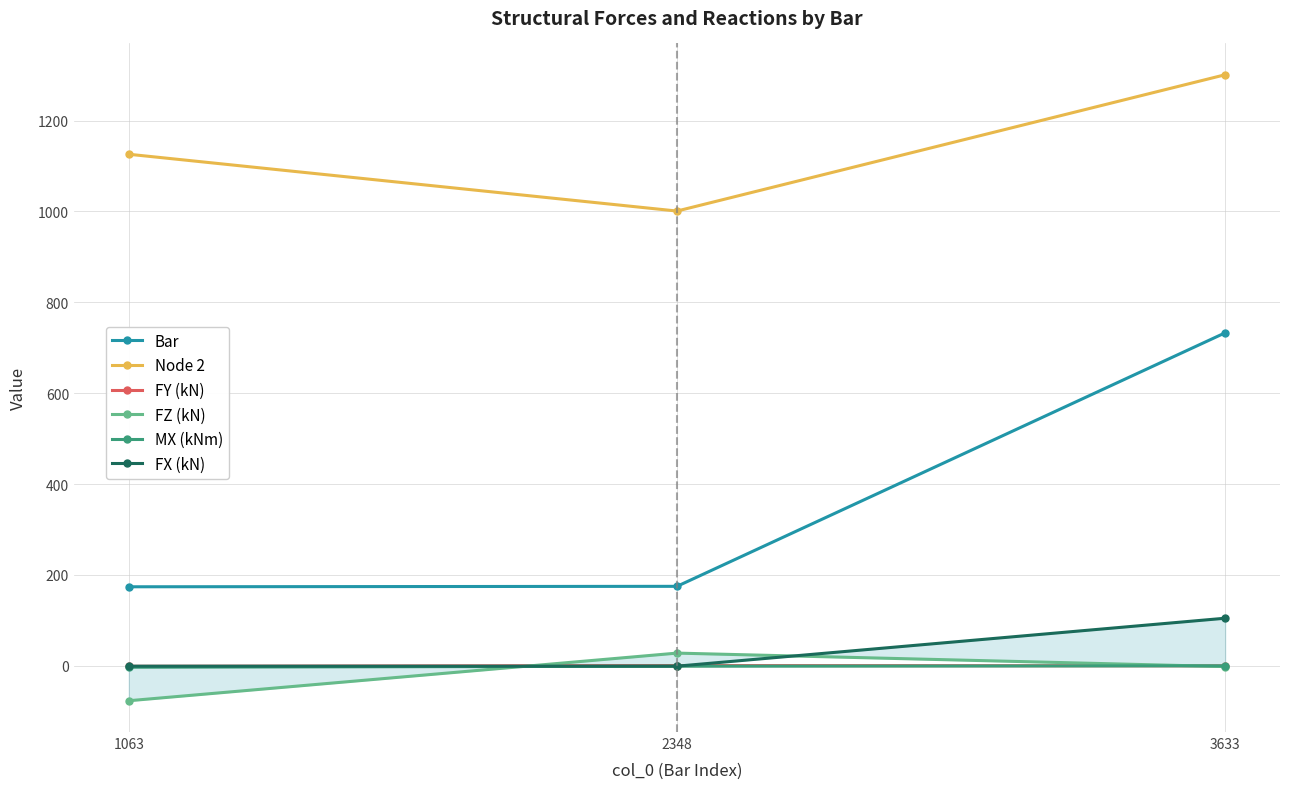

Which series changed the most between 2348 and 3633?

Bar